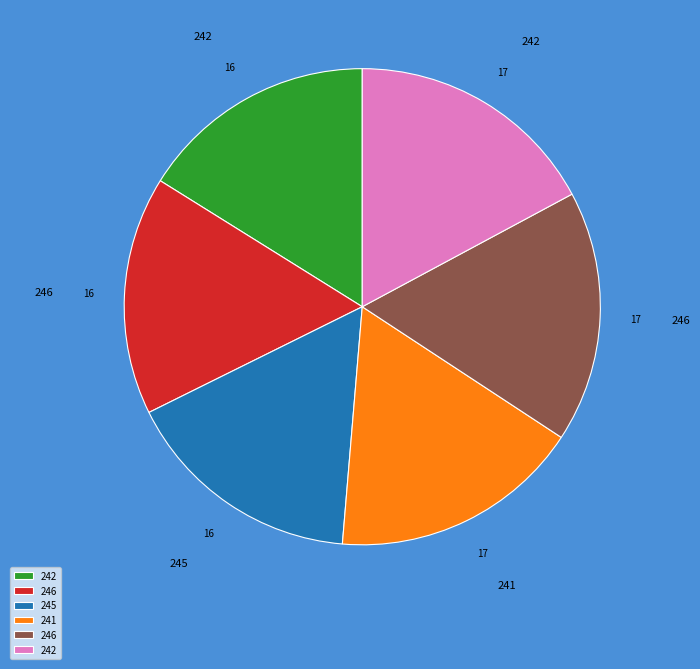

Is there any slice that represents more than half of the pie?

No